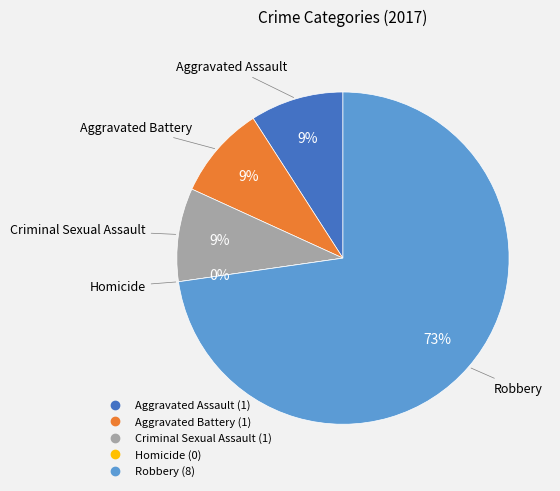

How many slices are in this pie chart?

5